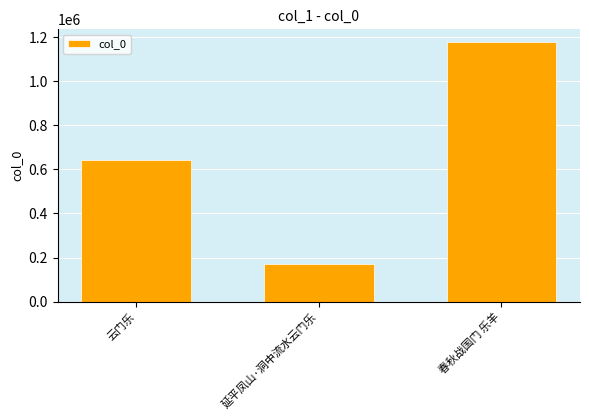

Reading left to right, extract all data points from this chart.

云门乐=642802	延平凤山·洞中流水云门乐=169753	春秋战国门 乐羊=1177480